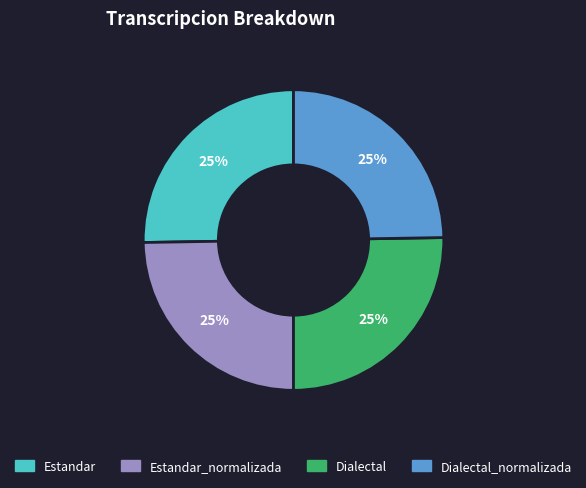

Is there any slice that represents more than half of the pie?

No